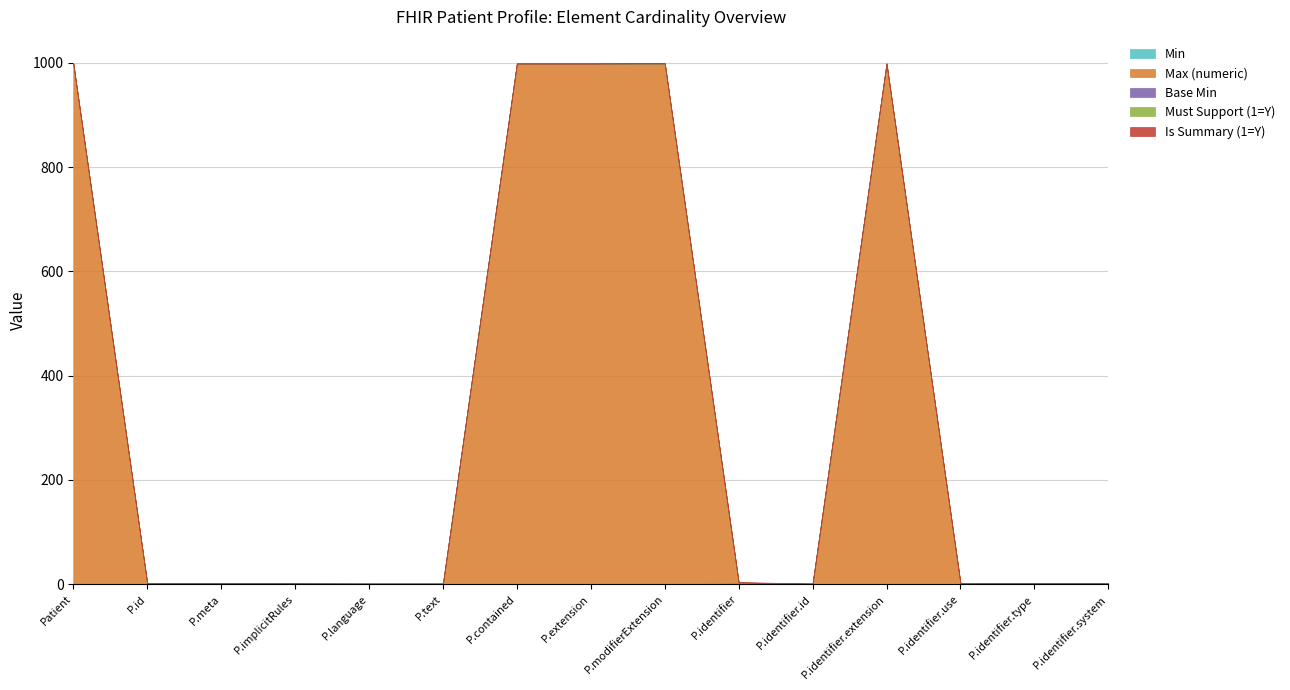

Rank the categories by Min value from highest to lowest.

Patient.identifier, Patient, Patient.id, Patient.meta, Patient.implicitRules, Patient.language, Patient.text, Patient.contained, Patient.extension, Patient.modifierExtension, Patient.identifier.id, Patient.identifier.extension, Patient.identifier.use, Patient.identifier.type, Patient.identifier.system